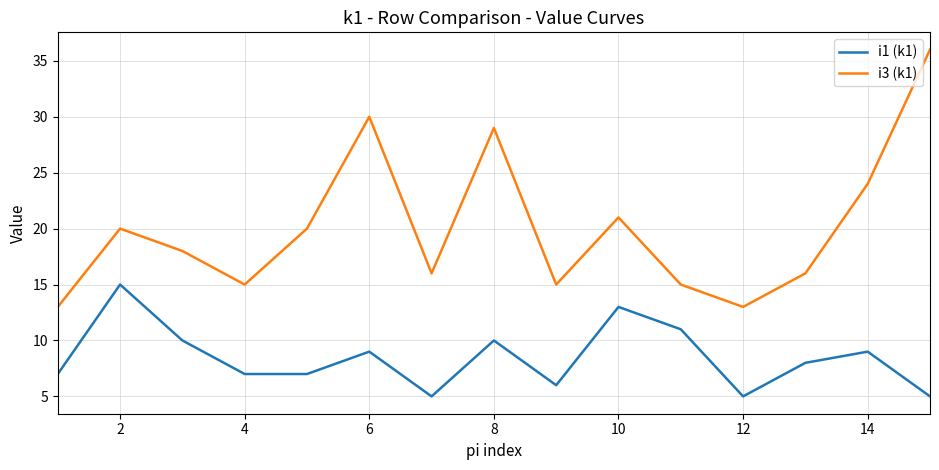

What are all the series names shown in the legend?

i1 (k1), i3 (k1)